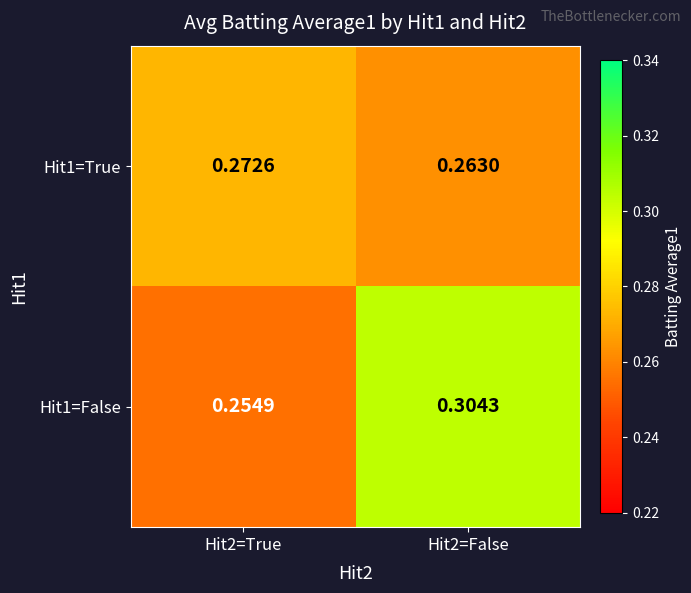

Is the value of Hit1=True at Hit2=True greater than the value of Hit1=False at Hit2=True?

Yes